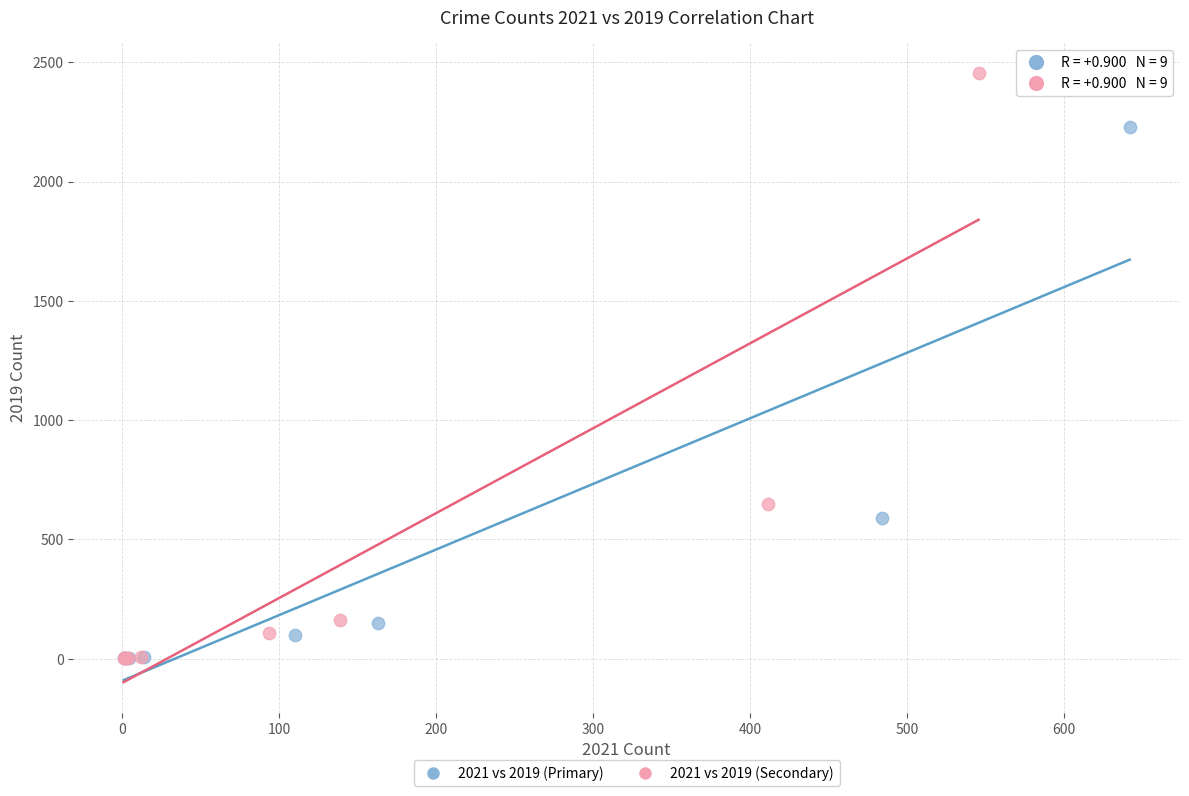

Which series has the largest Y range (max minus min)?

2021 vs 2019 (Secondary)